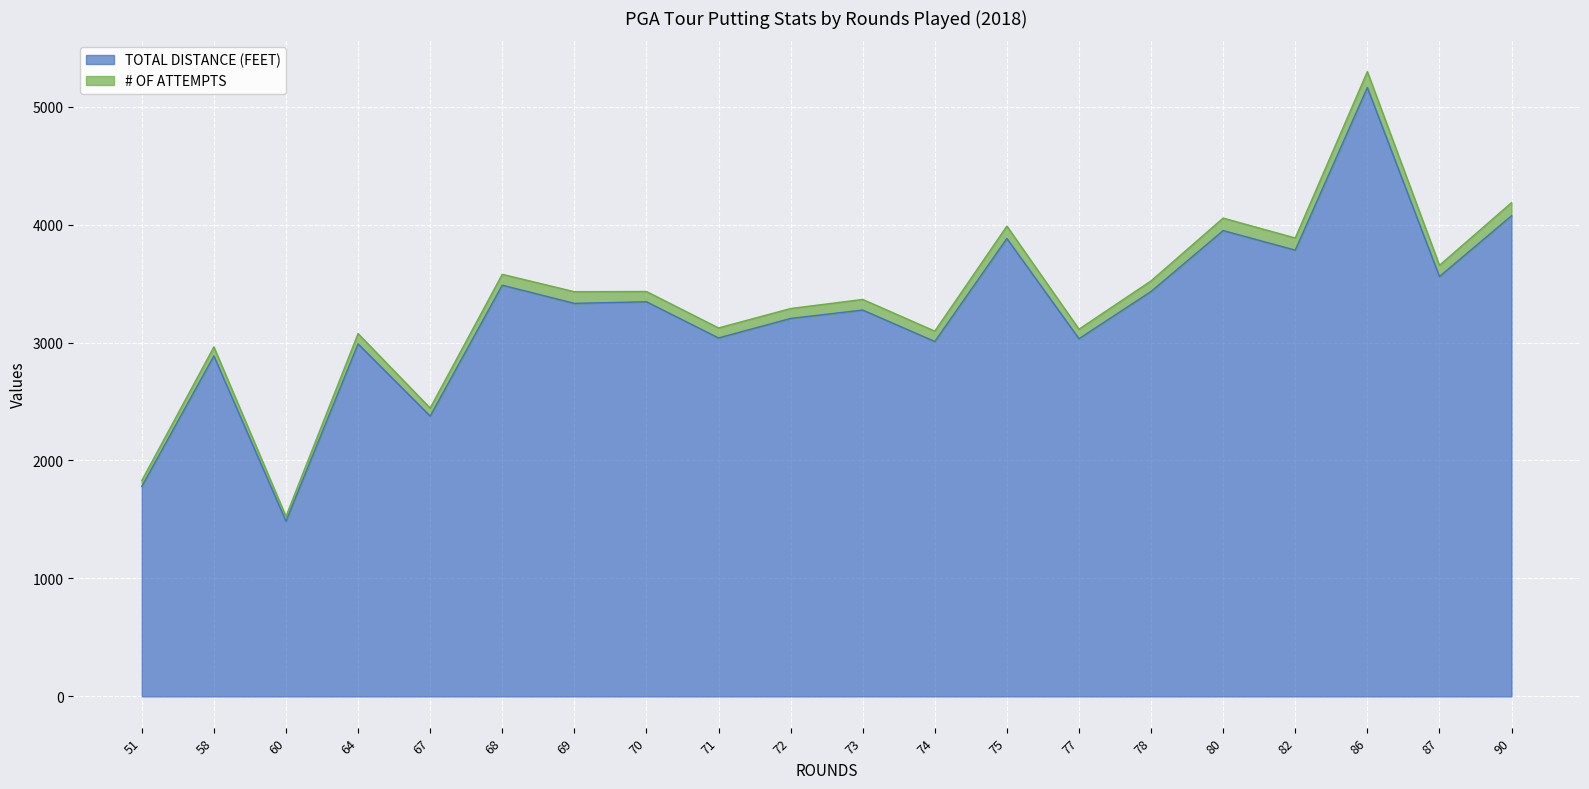

Reading left to right, extract all data points from this chart.

TOTAL DISTANCE (FEET): 51=1779.7	58=2886.5	60=1485.1	64=2988.8	67=2376.2	68=3486.2	69=3332.0	70=3345.7	71=3038.8	72=3204.2	73=3275.5	74=3008.6	75=3882.2	77=3032.2	78=3432.7	80=3949.0	82=3783.2	86=5161.8	87=3559.5	90=4074.8
# OF ATTEMPTS: 51=1829.7	58=2962.5	60=1526.1	64=3075.8	67=2444.2	68=3578.2	69=3431.0	70=3432.7	71=3123.8	72=3288.2	73=3365.5	74=3096.6	75=3987.2	77=3113.2	78=3522.7	80=4055.0	82=3886.2	86=5296.8	87=3654.5	90=4185.8